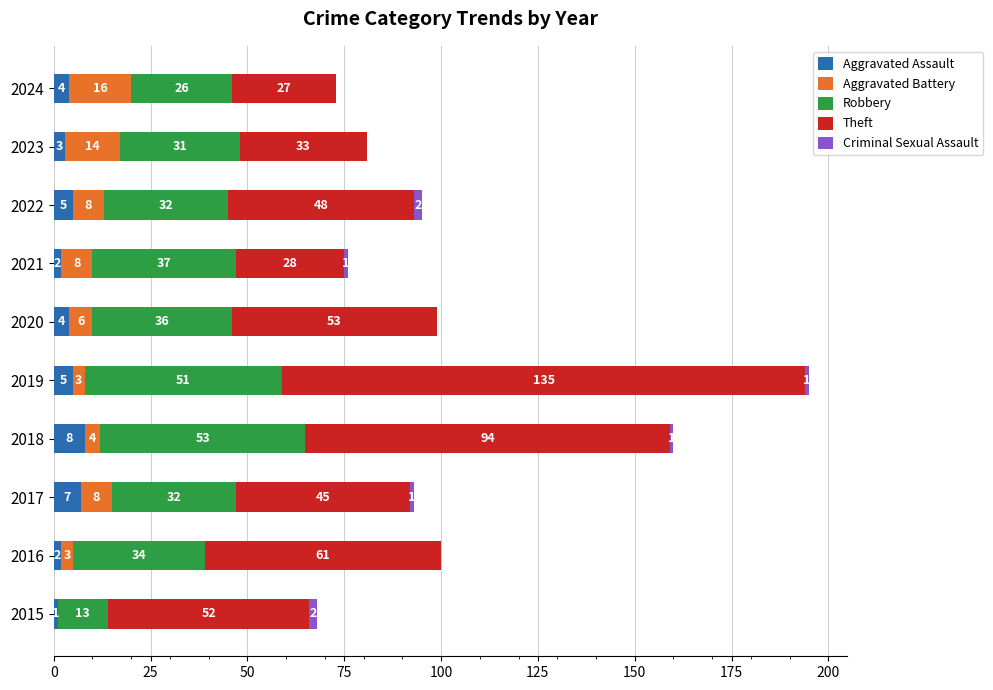

At which category is the sum across all series the highest?

2019